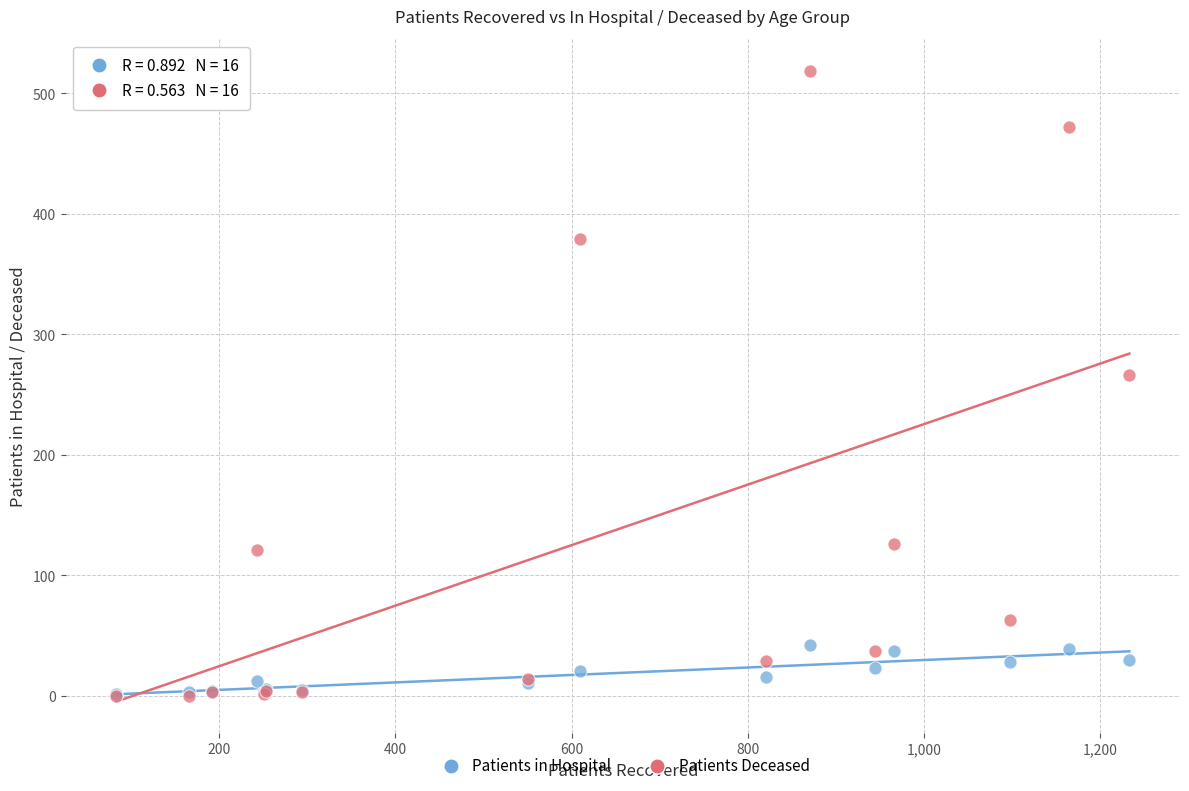

Which series has the widest spread of Y values?

Patients Deceased